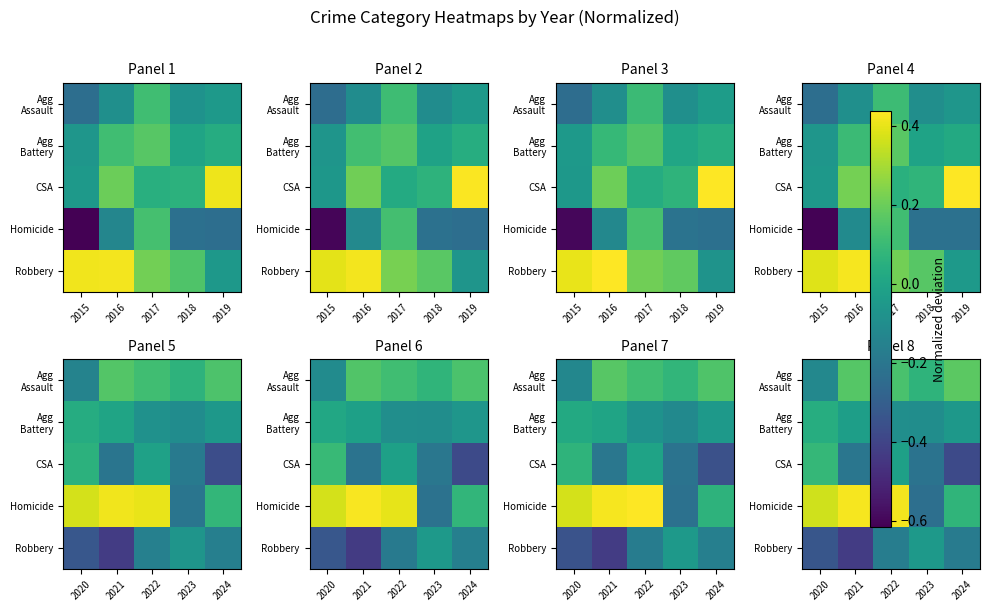

What is the spread (max minus min) of values at 2024?

0.6